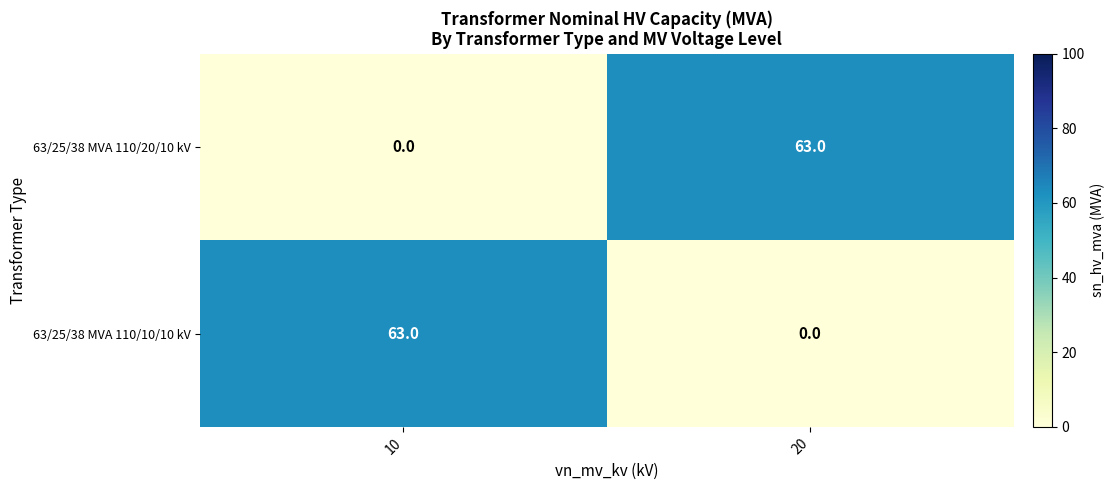

What is the total value across all series at 20?

63